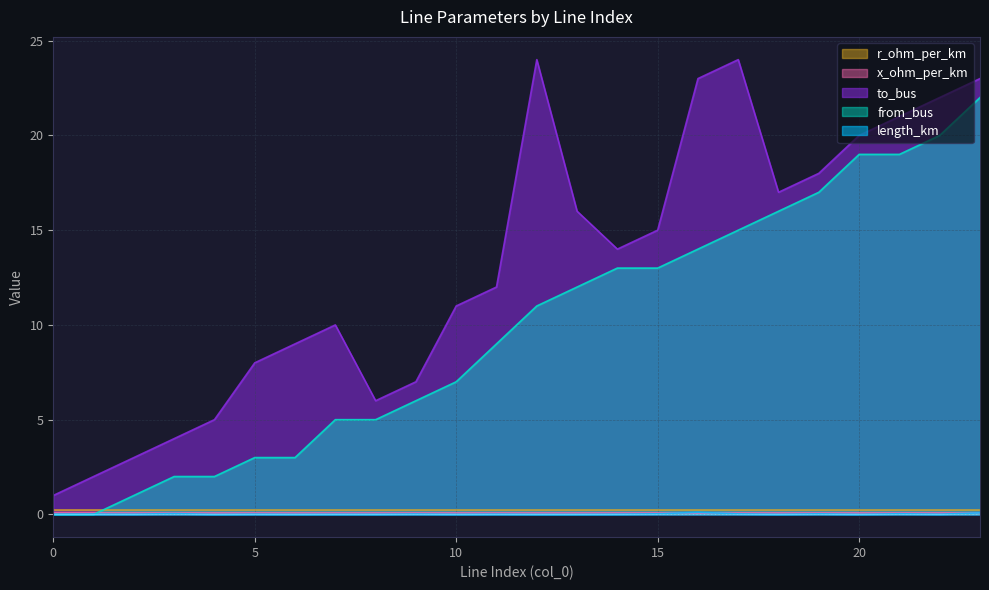

Which series has the largest total across all categories?

to_bus